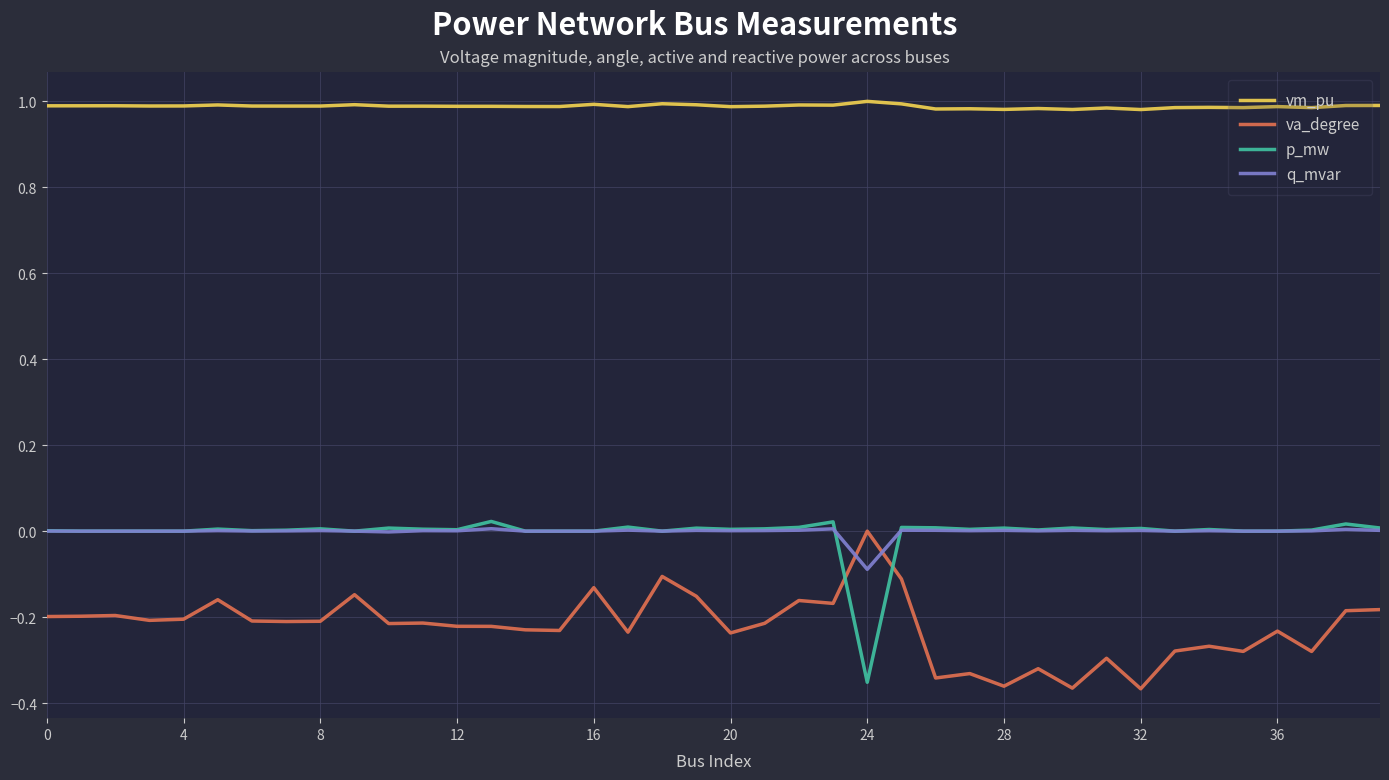

Does the chart have visible grid lines?

Yes